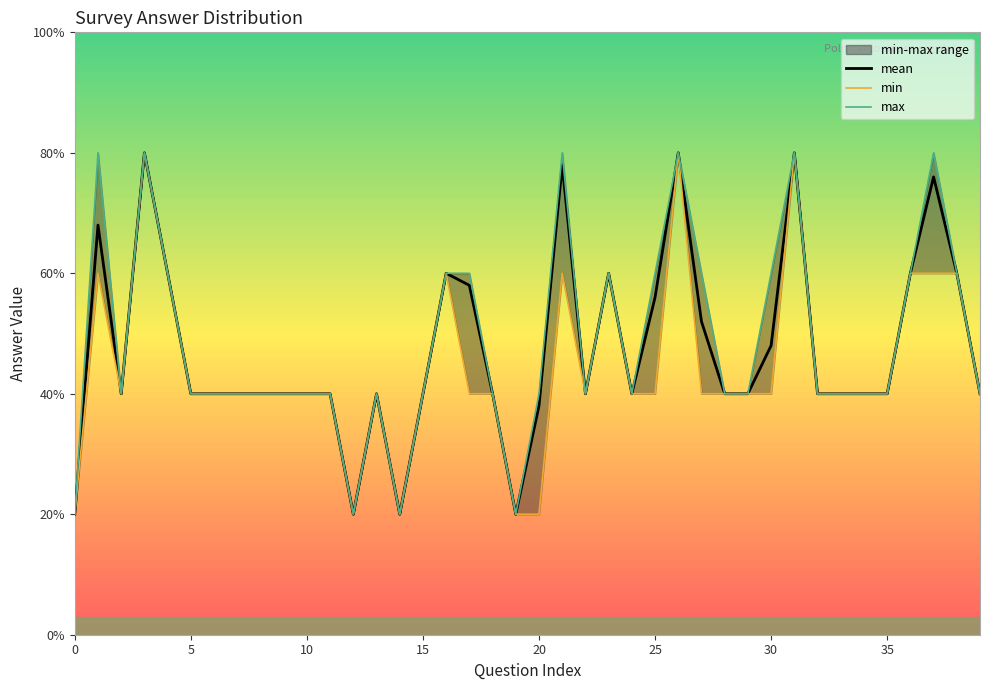

True or false: max and min cross at least once.

False